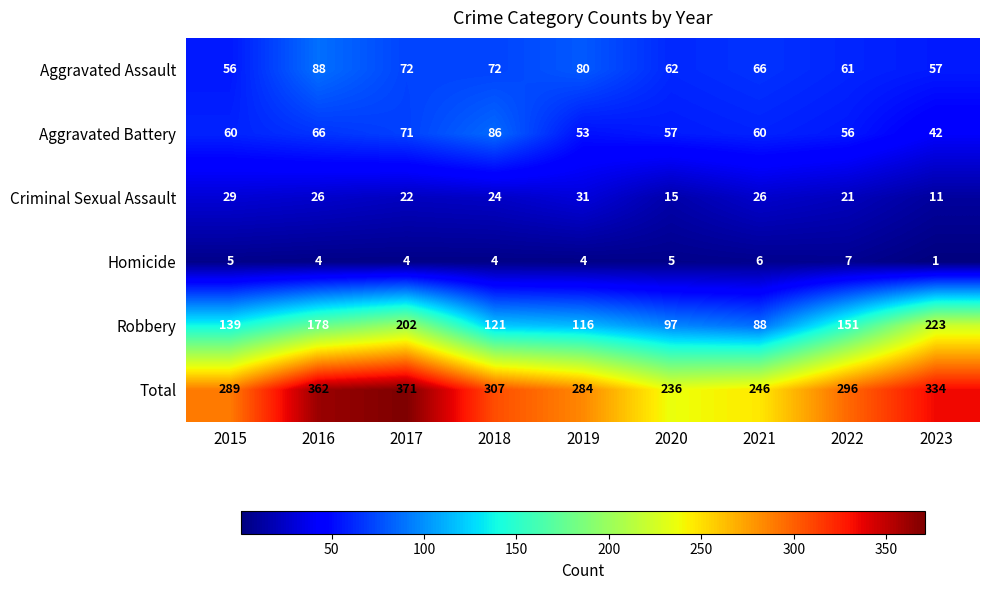

Which label corresponds to the smallest value in the chart?

2023